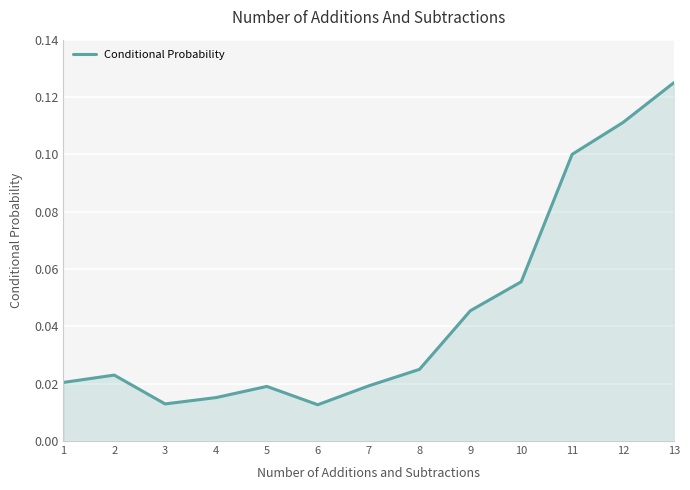

How many lines are shown in the chart?

1